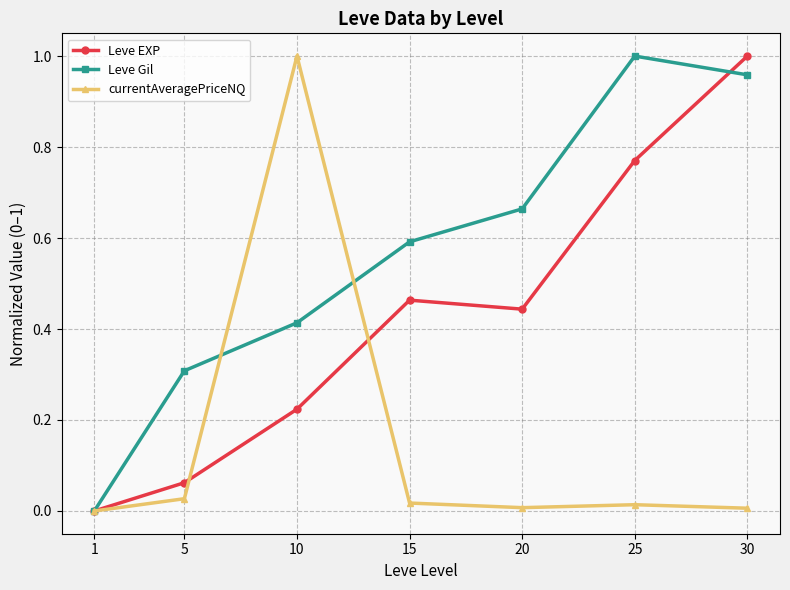

What is the sum of all currentAveragePriceNQ values?

1.1